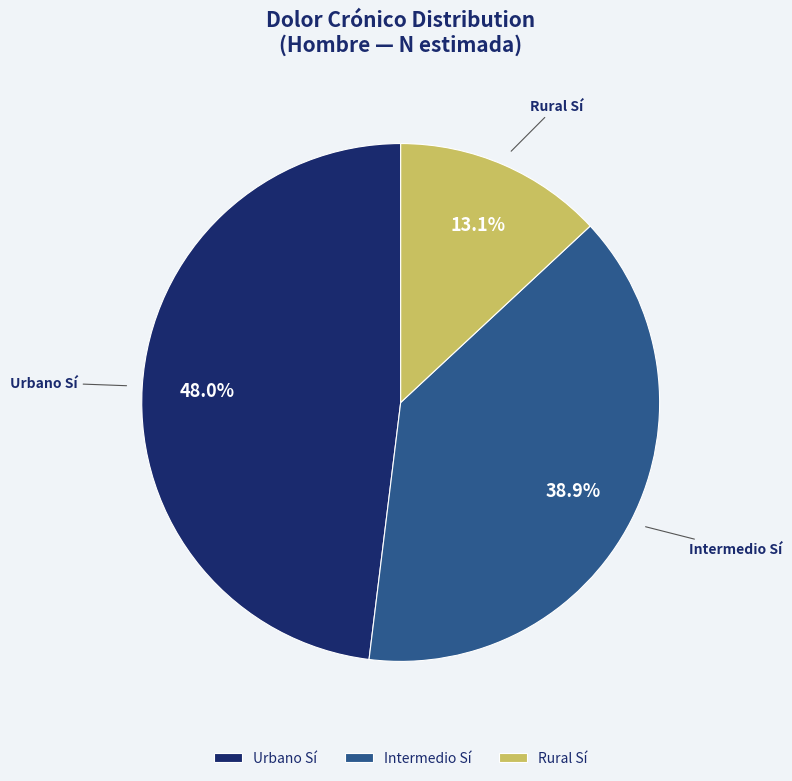

To the nearest percent, what portion does Intermedio Sí represent?

39%